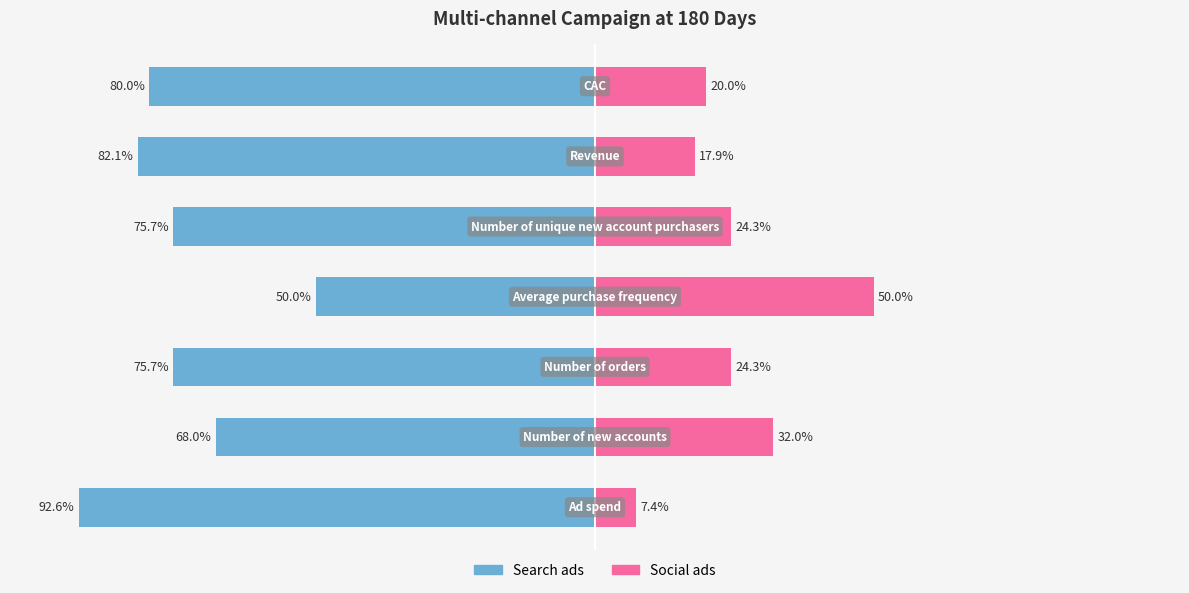

Is the value of Search ads at −125 greater than the value of Social ads at 25?

No